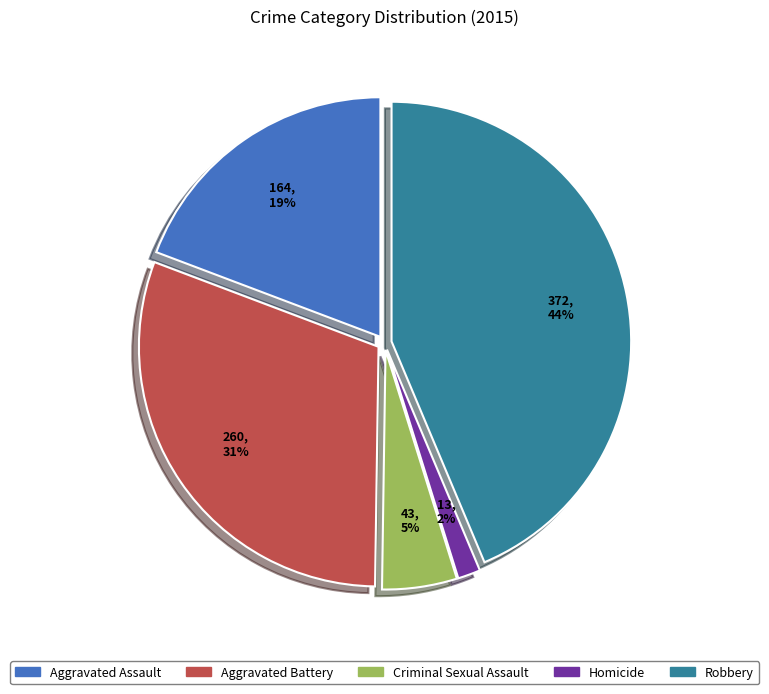

How many slices are in this pie chart?

5